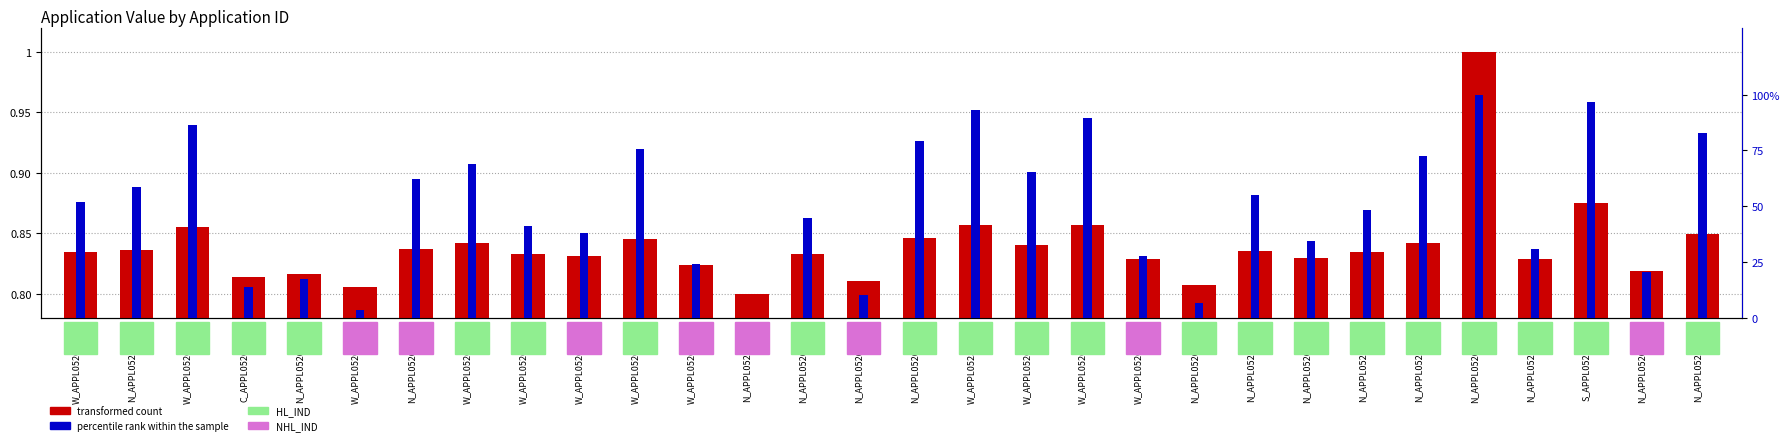

What is the total value across all series at N_APPL05260138?

7.7